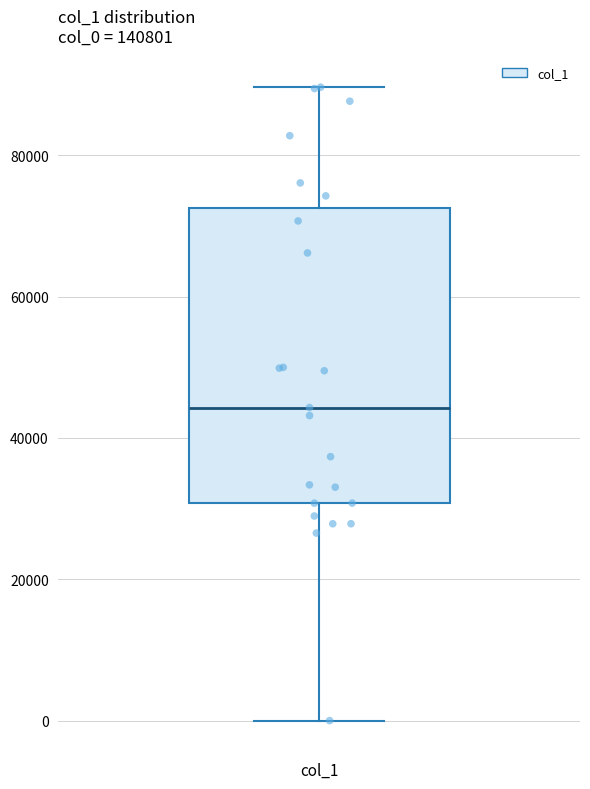

Transcribe this box plot: give where the median line is, the range the box spans, and where the two whiskers end, as read against the y-axis. The values are not printed on the chart, so give them approximately, as read against the axis.

median 44000, box 30000 to 72000, whiskers 0 to 90000